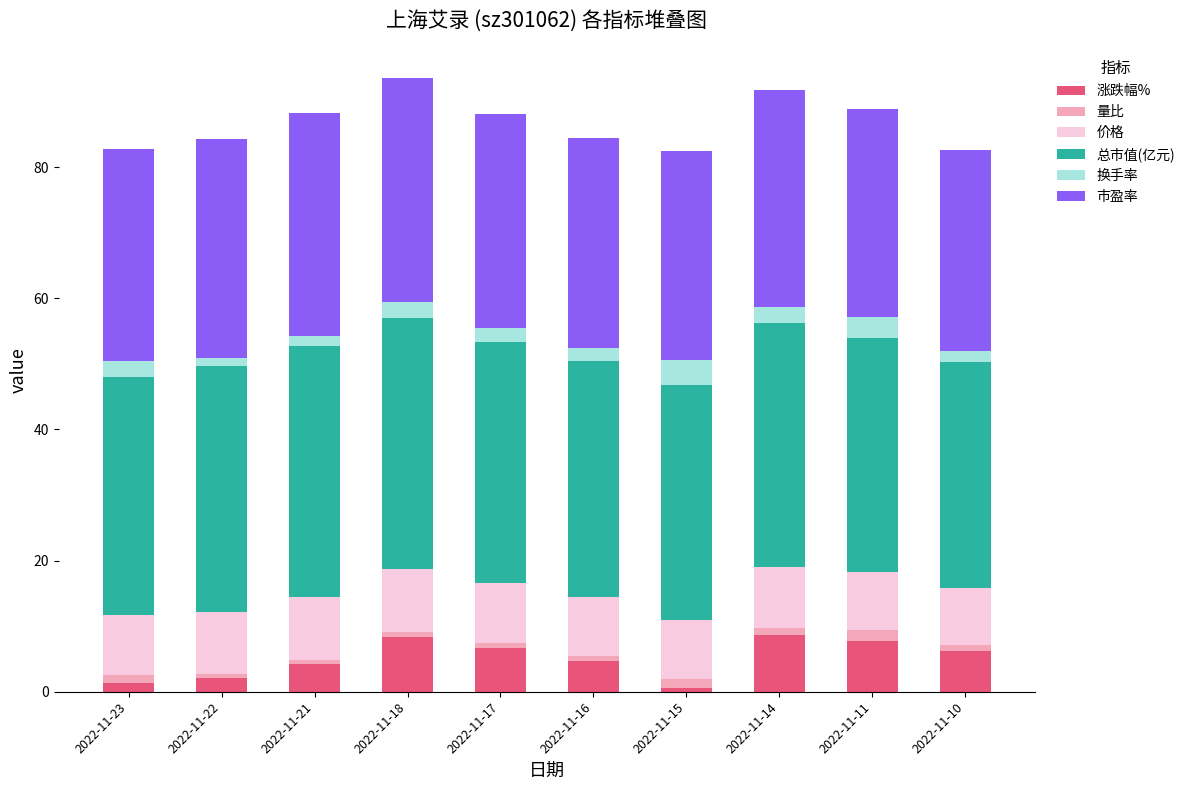

What is the sum of all 涨跌幅% values?

50.4